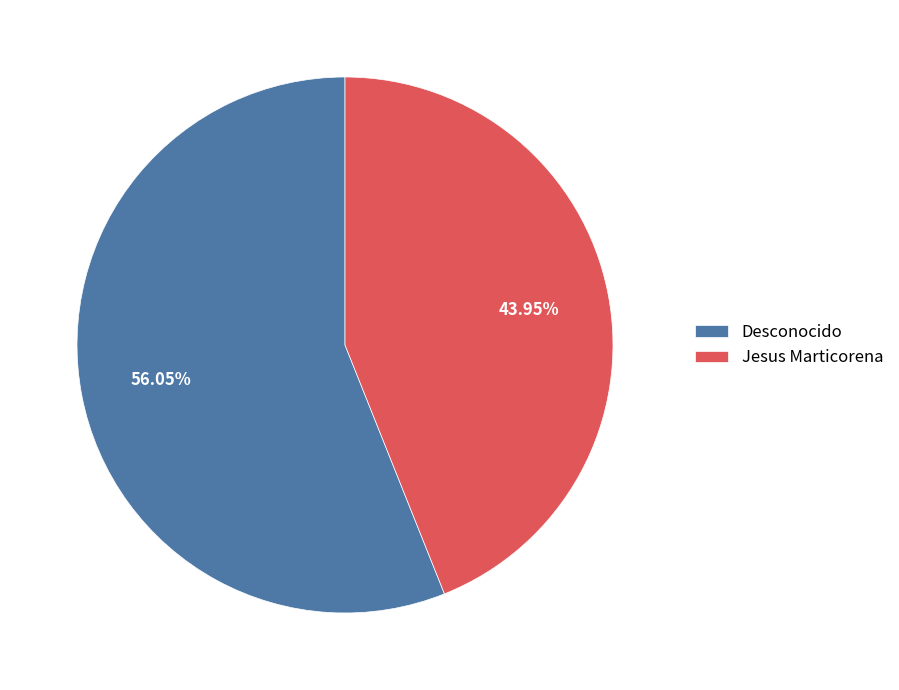

To the nearest percent, what is the combined percentage of Desconocido and Jesus Marticorena?

100%